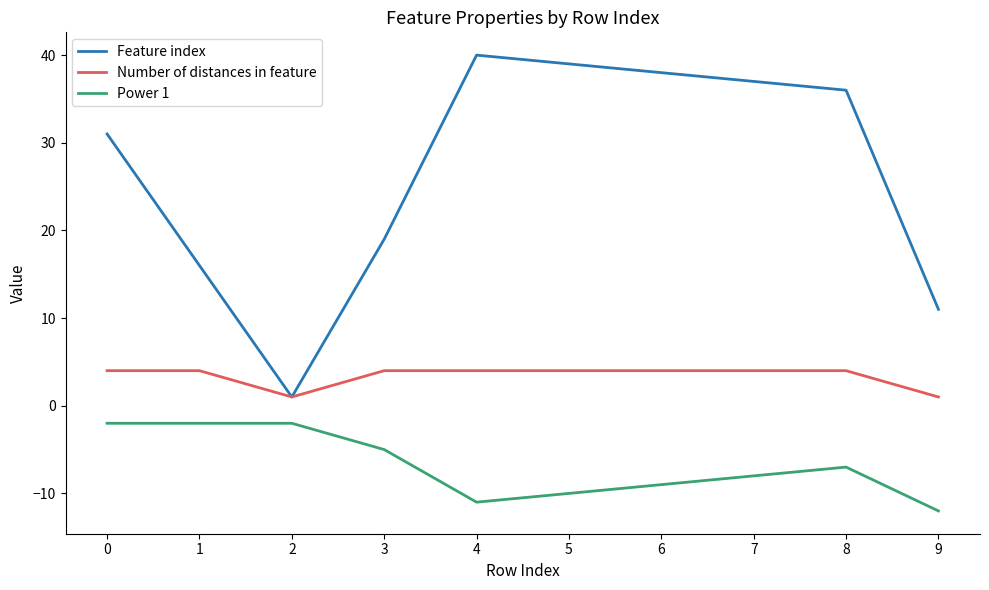

Which series changed the most between 1 and 4?

Feature index